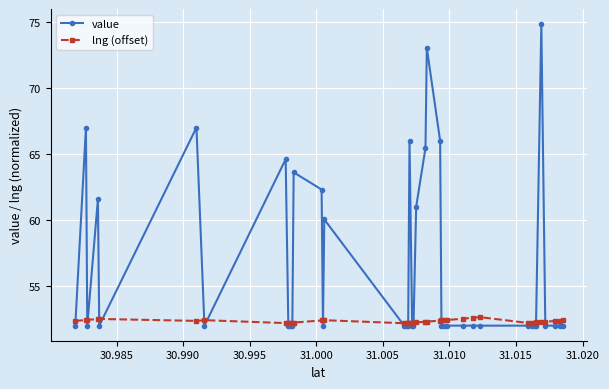

Which series has the largest range (max minus min)?

value